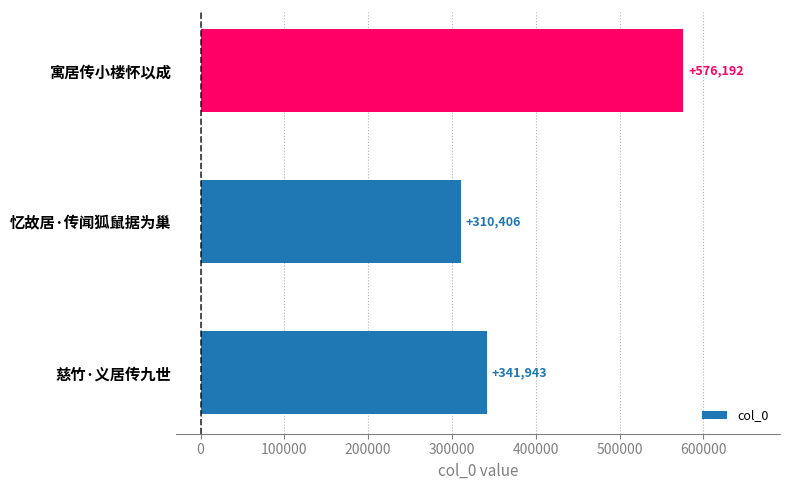

What is the change in value from 忆故居·传闻狐鼠据为巢 to 寓居传小楼怀以成?

+265786